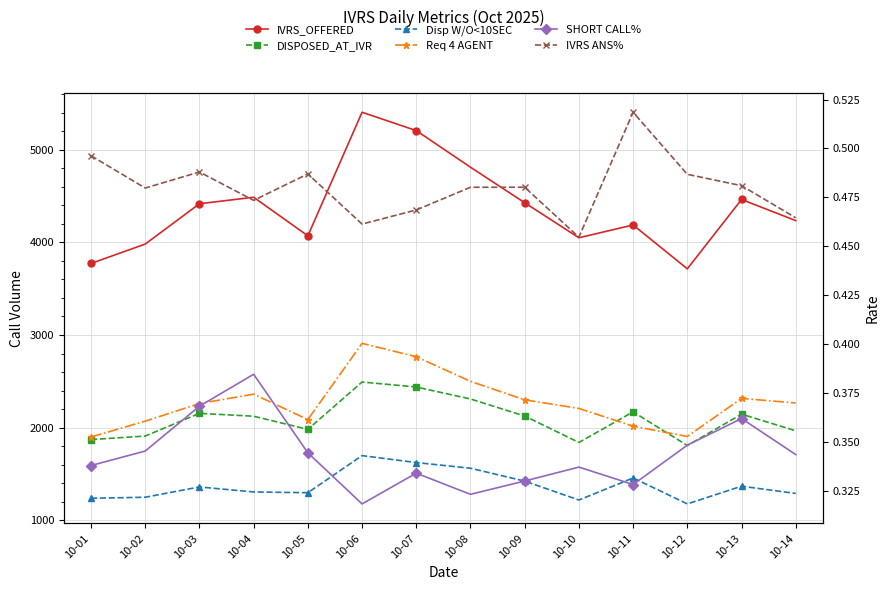

What is the total value across all series at 10-07?

12034.8